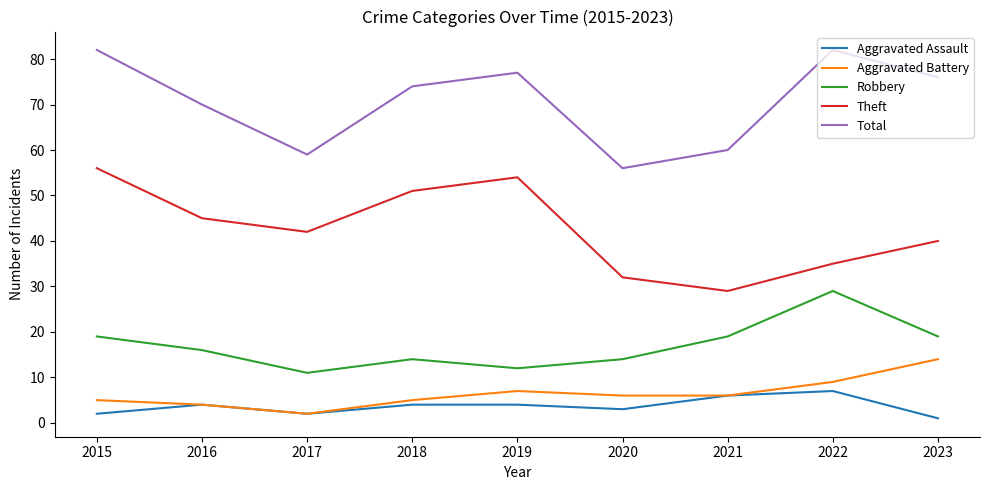

What are all the series names shown in the legend?

Aggravated Assault, Aggravated Battery, Robbery, Theft, Total